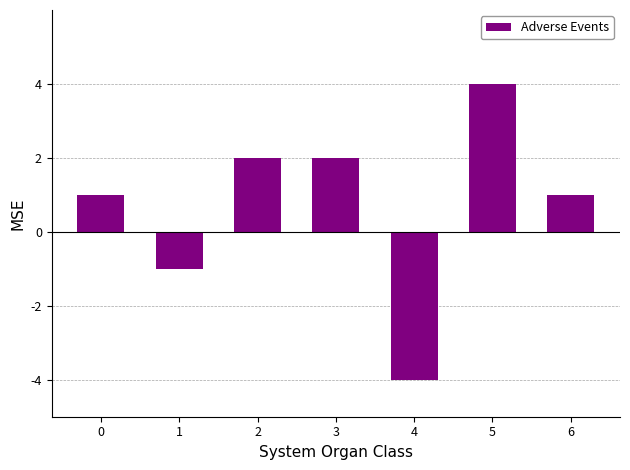

What is the difference between the maximum and second lowest values?

5